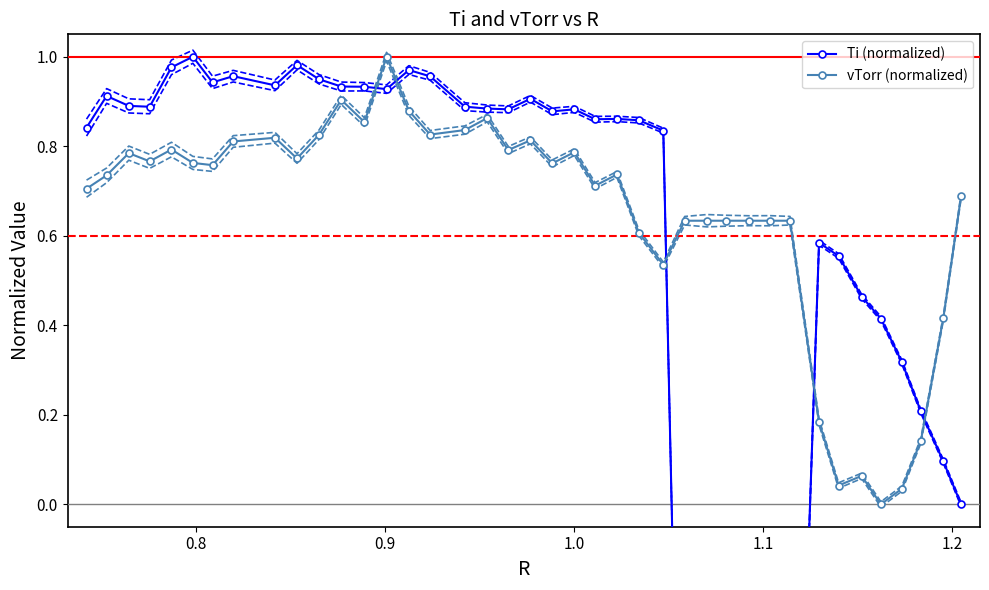

True or false: vTorr (normalized) has more than 1 points higher than both neighbors.

True